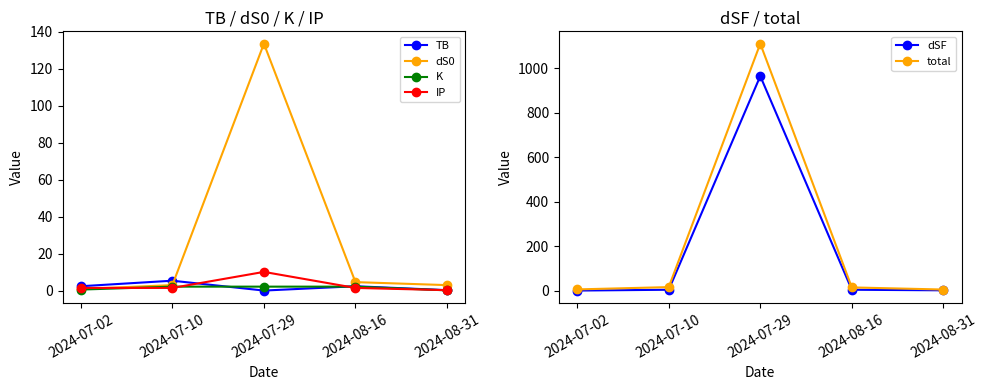

What are all the series names shown in the legend?

TB, dS0, K, IP, dSF, total